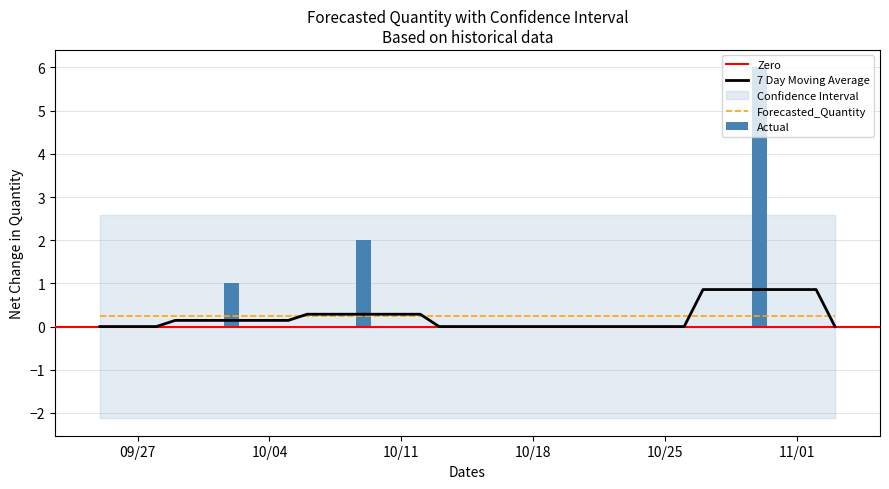

How many groups of bars are there?

40